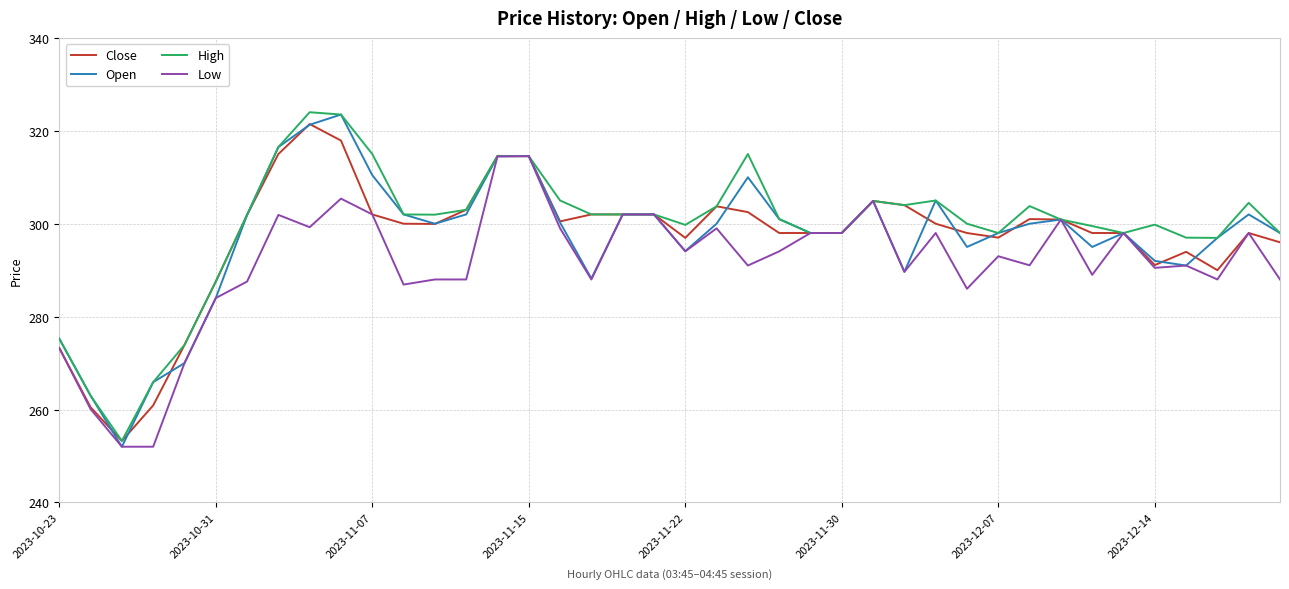

What is the highest value of the High series?

324.0